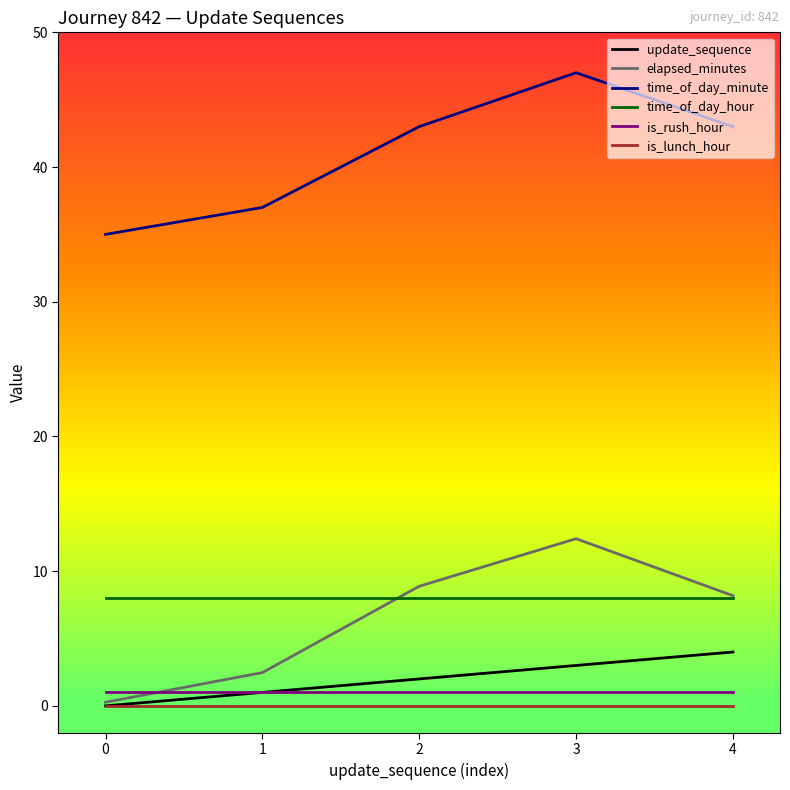

What is the spread (max minus min) of values at 3?

47.0